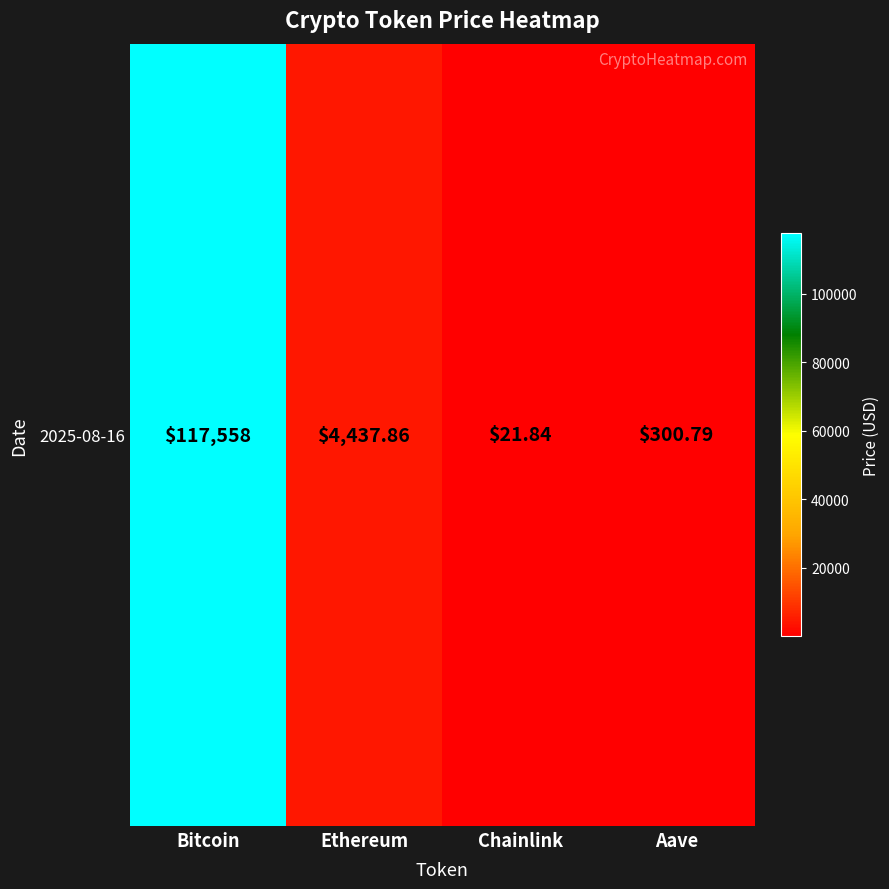

Which label corresponds to the smallest value in the chart?

Chainlink